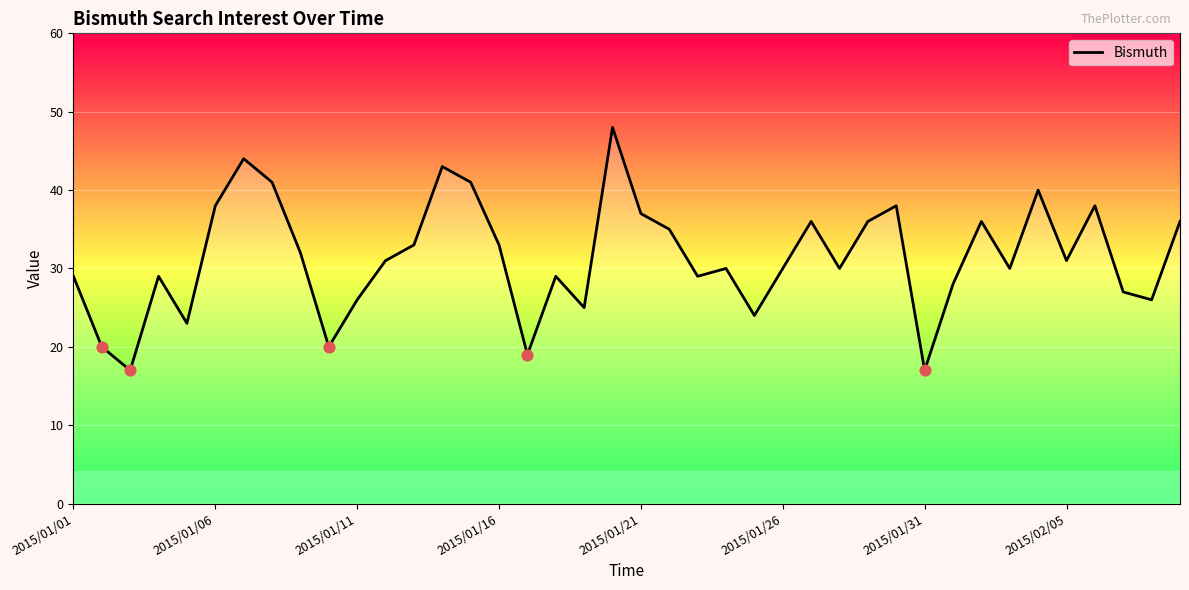

What is the difference between the maximum and minimum values?

31